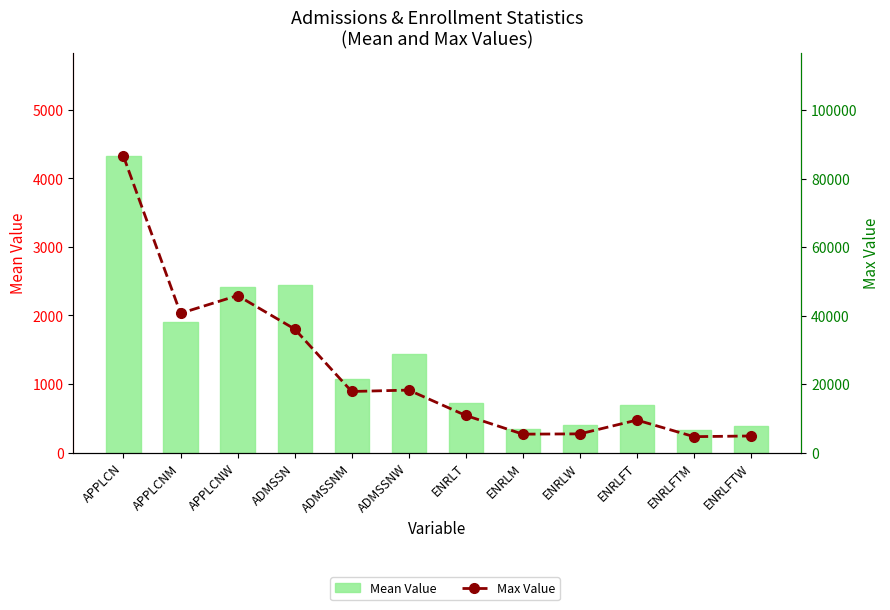

What is the sum of the Max Value values at ENRLFT and ENRLFTW?

14333.0